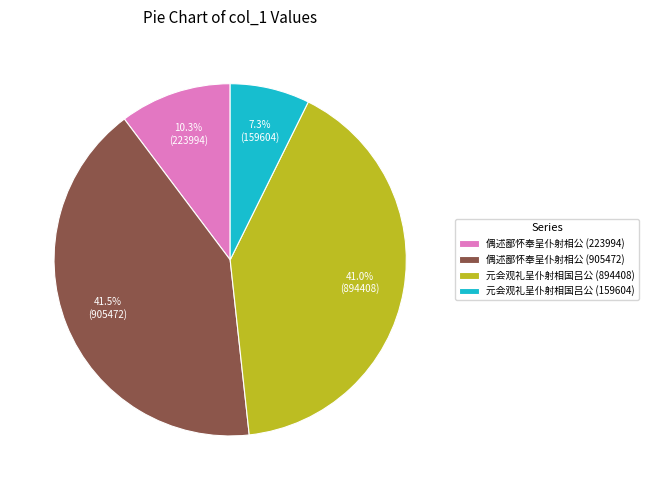

Does 元会观礼呈仆射相国吕公 (159604) account for over 50% of the chart?

No